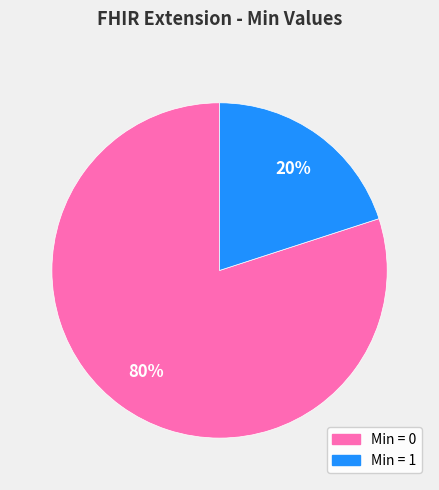

Is it true that Min = 1 is 26% of the pie?

False